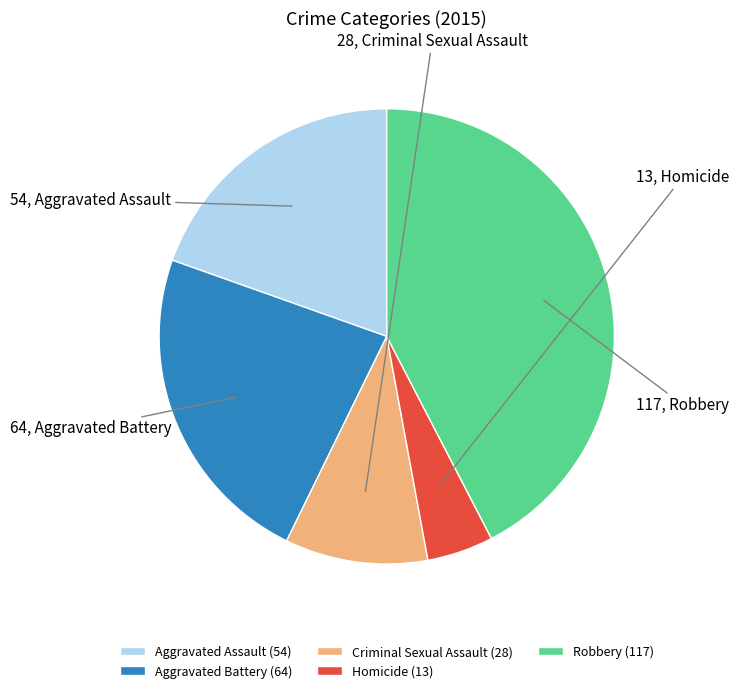

How many segments does this pie chart have?

5